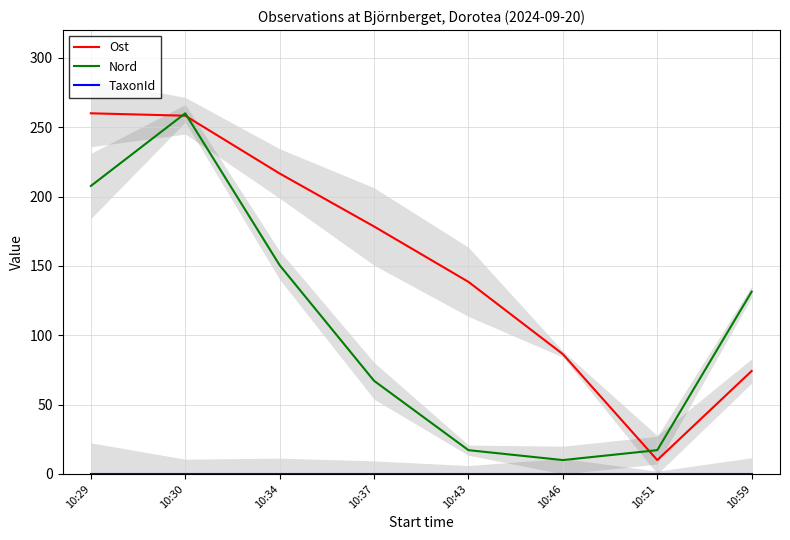

Between 10:29 and 10:30, which is larger?

10:29